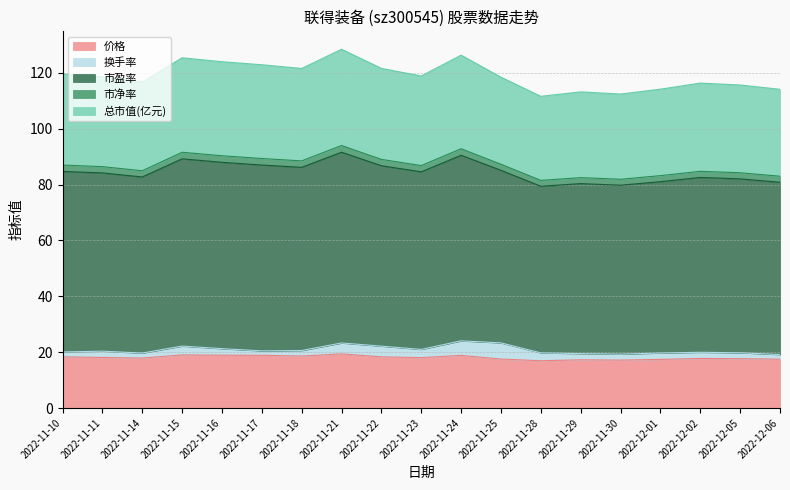

Reading left to right, transcribe all the data shown in this chart.

价格: 18.3	18.1	17.9	19.0	18.9	18.9	18.6	19.4	18.3	18.0	18.9	17.5	16.9	17.3	17.2	17.4	17.8	17.7	17.5
换手率: 1.7	2.2	1.8	3.2	2.3	1.6	2.0	3.9	3.8	3.0	5.2	5.8	2.8	2.2	2.1	2.3	2.2	2.1	1.6
市盈率: 64.6	63.8	63.0	67.0	66.7	66.5	65.6	68.3	64.6	63.6	66.4	61.8	59.6	60.9	60.5	61.3	62.6	62.3	61.7
市净率: 2.3	2.2	2.2	2.4	2.4	2.3	2.3	2.4	2.3	2.2	2.3	2.2	2.1	2.1	2.1	2.2	2.2	2.2	2.2
总市值(亿元): 32.6	32.2	31.8	33.8	33.6	33.6	33.1	34.5	32.6	32.1	33.5	31.2	30.1	30.7	30.5	30.9	31.6	31.4	31.1